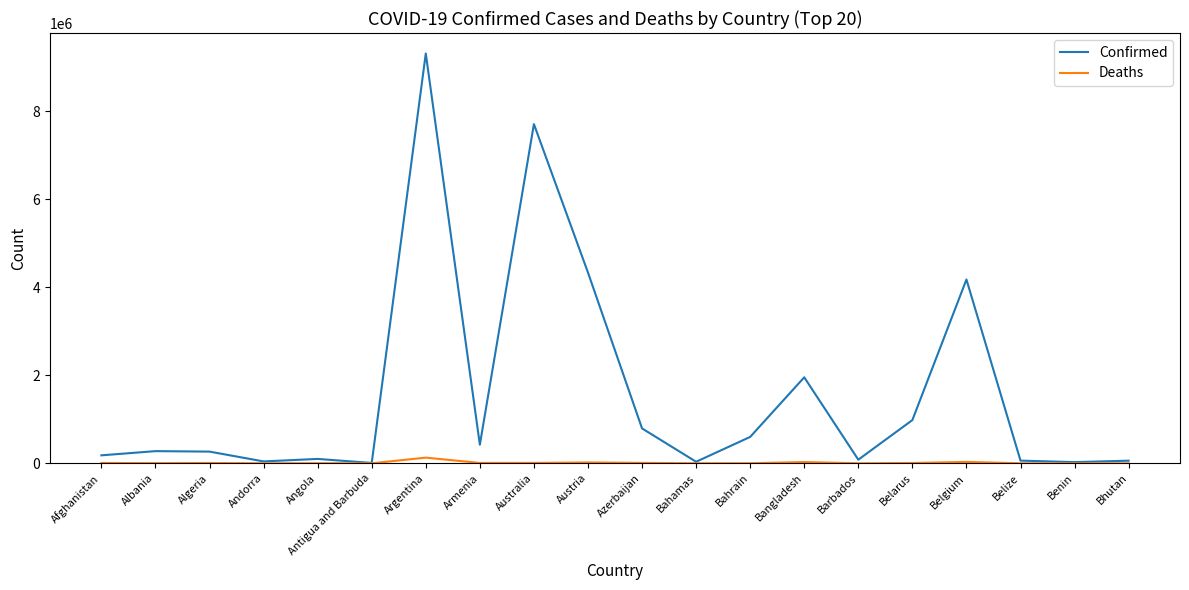

Rank the series by their maximum value, from highest to lowest.

Confirmed, Deaths